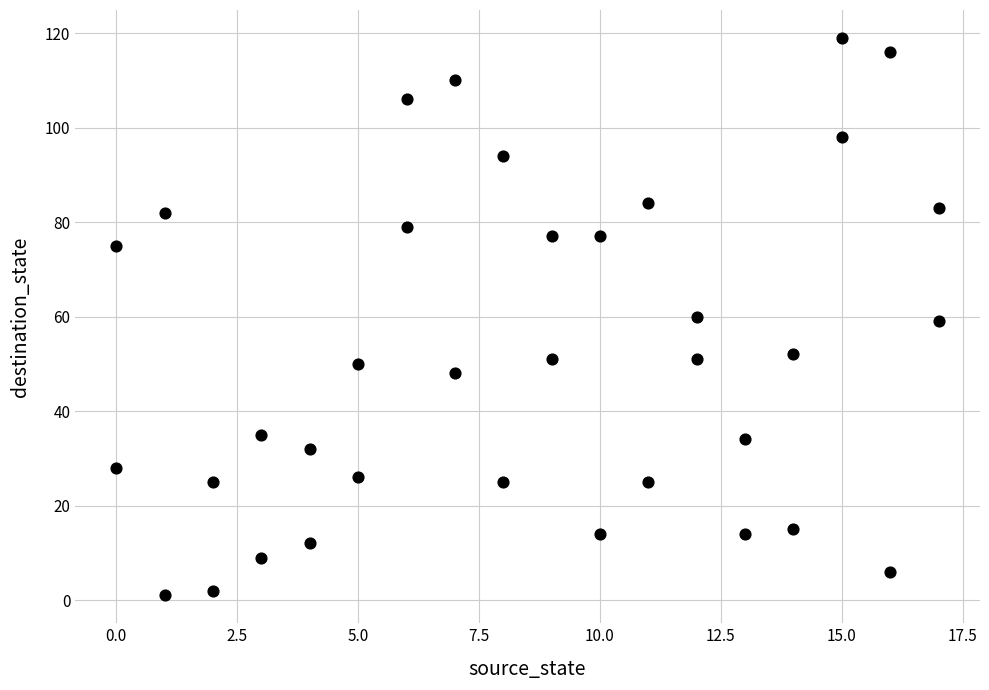

What is the range of Y values (max minus min)?

118